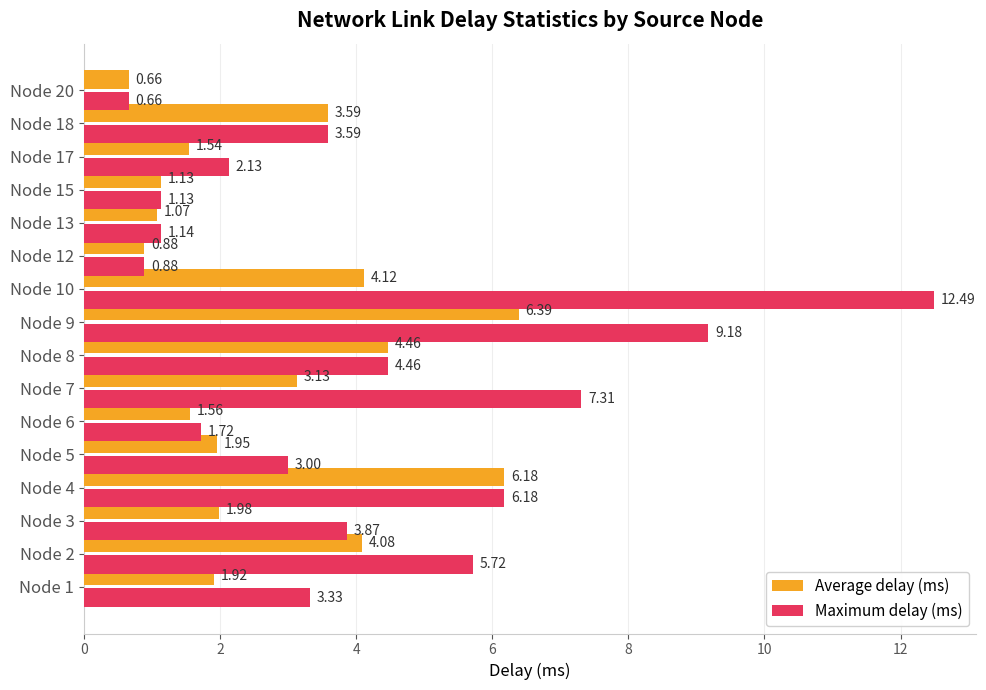

What is the sum of all Maximum delay (ms) values?

66.8